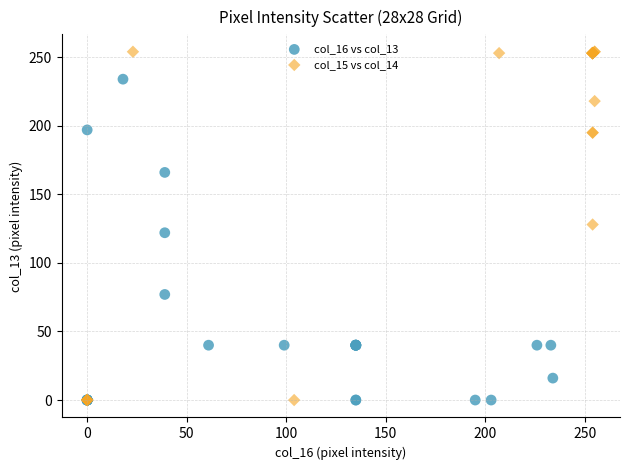

Which series has the widest spread of Y values?

col_15 vs col_14